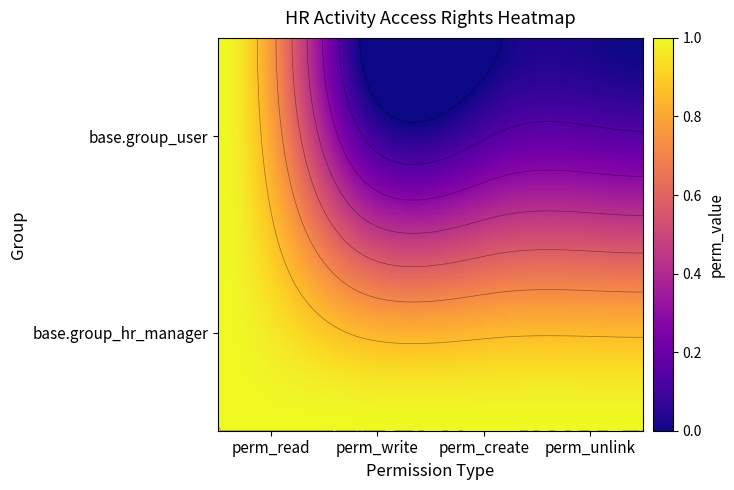

Reading right to left, list all the values displayed in this chart.

base.group_user: 0	0	0	1
base.group_hr_manager: 1	1	1	1